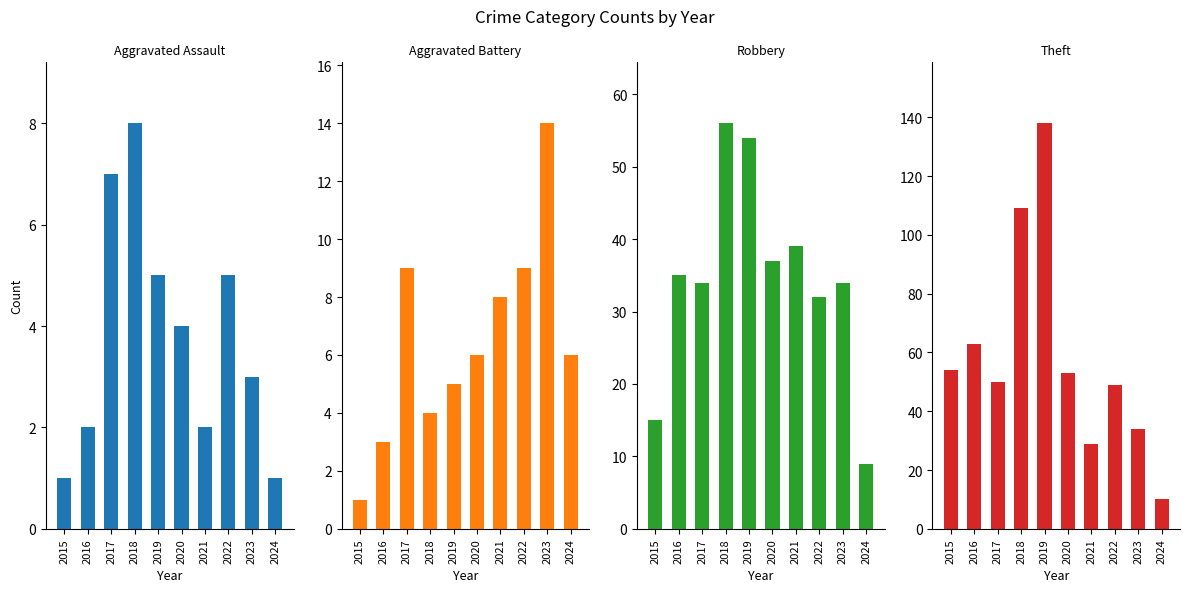

How many values in the Aggravated Assault series are below 4?

5